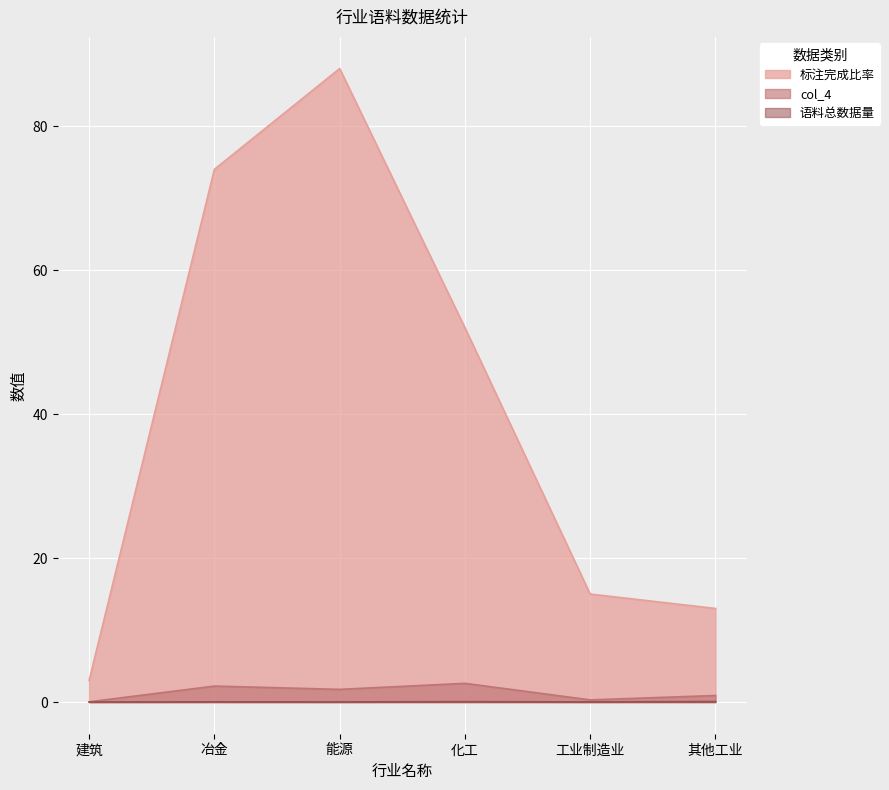

At which category is the sum across all series the highest?

能源